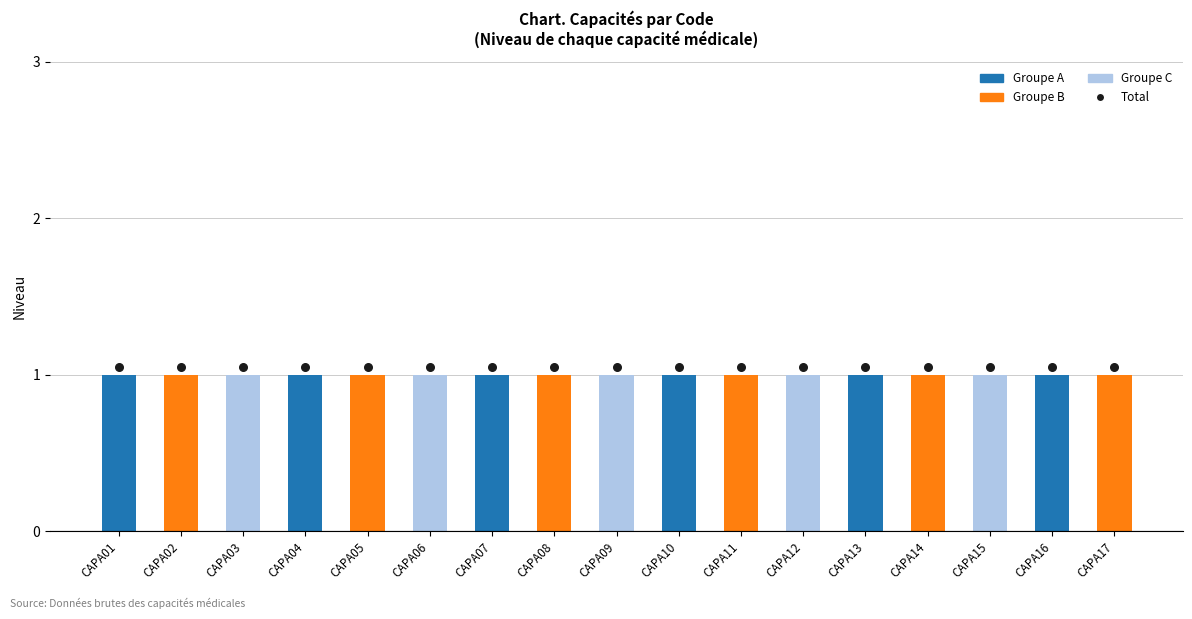

At which category is the sum across all series the highest?

CAPA01